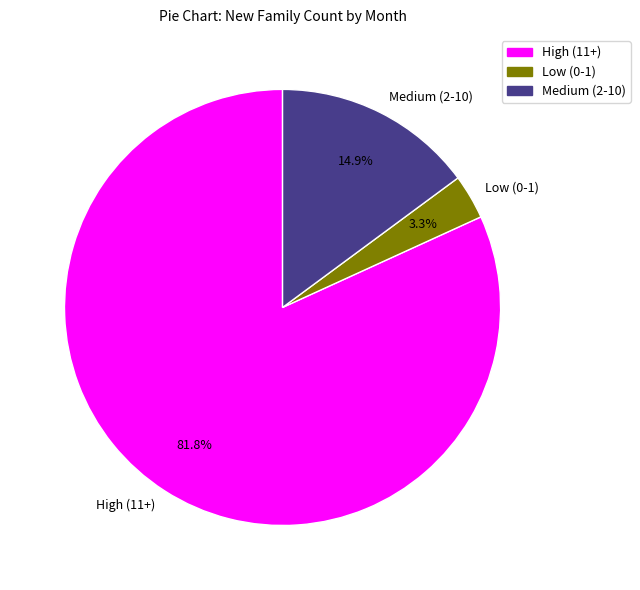

Rank the categories by value from lowest to highest.

Low (0-1), Medium (2-10), High (11+)